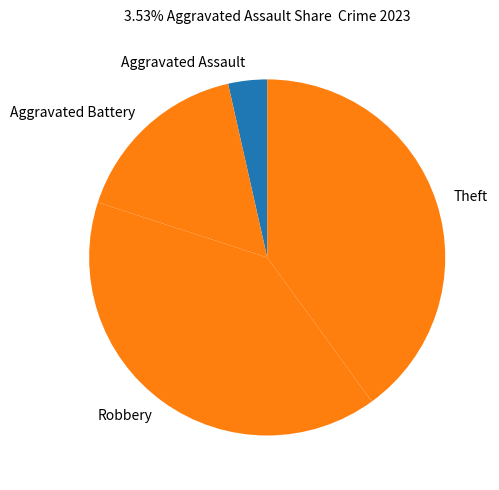

Is there any slice that represents more than half of the pie?

No